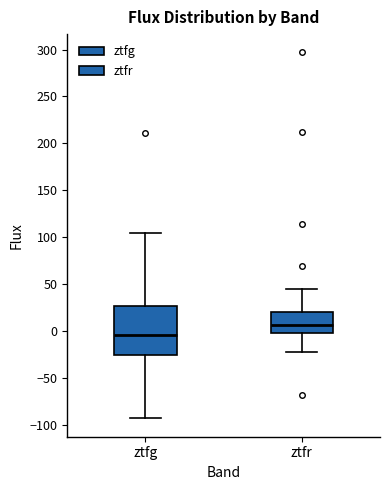

Reading left to right, read every box against the y-axis: the position of its median line, the range the box covers, and the ends of its whiskers. The values are not printed on the chart, so give them approximately, as read against the axis.

ztfg: median -5, box -25 to 25, whiskers -95 to 105
ztfr: median 5, box 0 to 20, whiskers -20 to 45